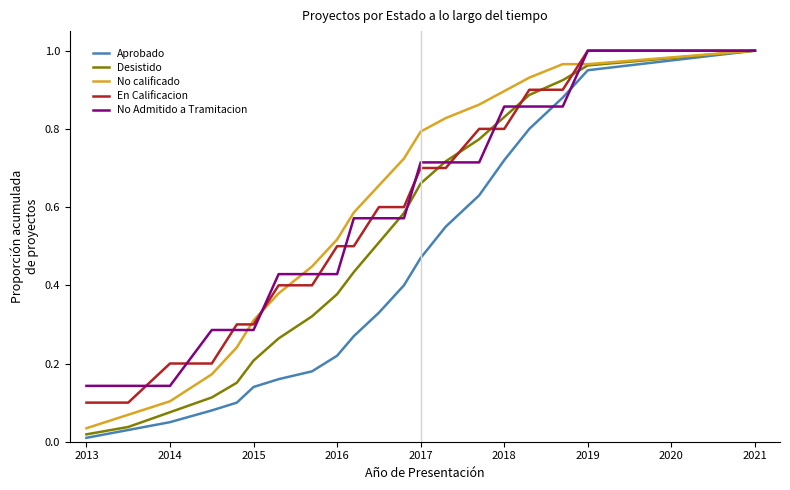

Which series has the widest spread of values?

Aprobado